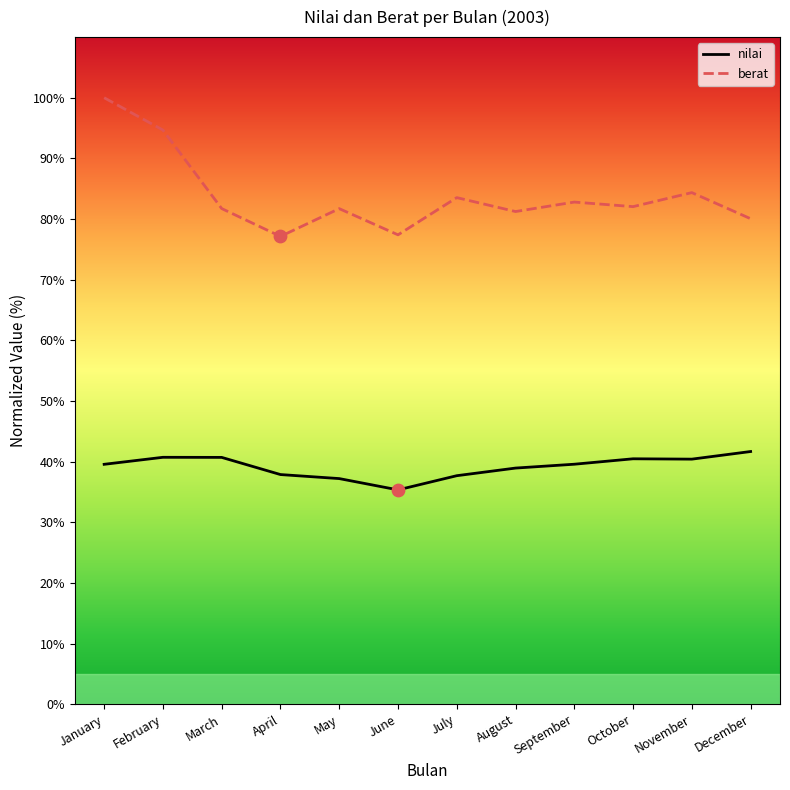

Which series has the widest spread of values?

berat